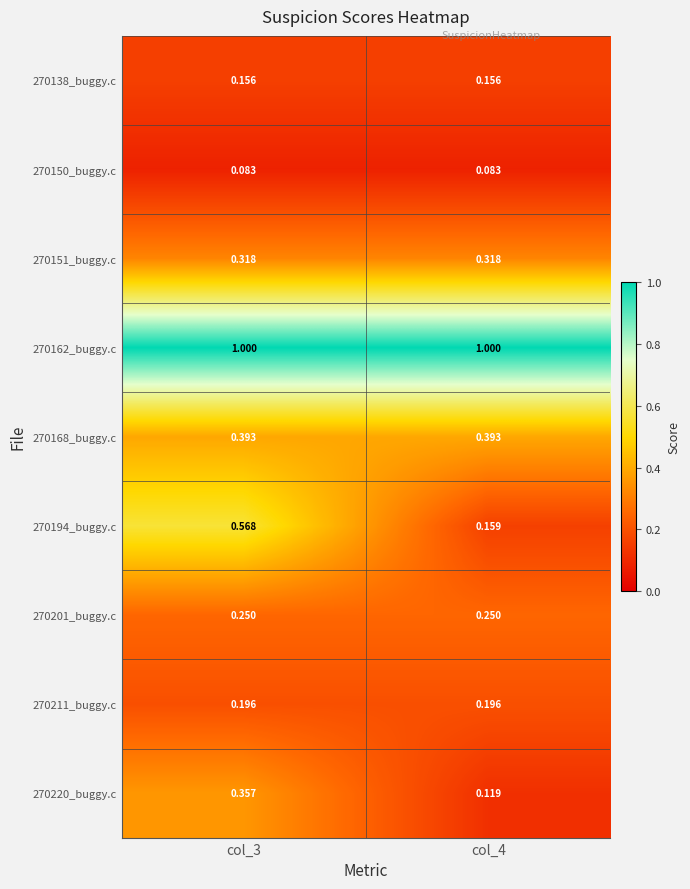

Is the value of 270201_buggy.c at col_4 greater than the value of 270211_buggy.c at col_3?

Yes